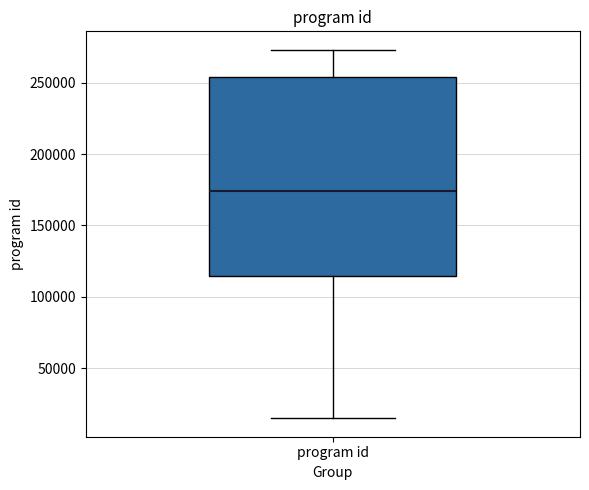

Read this box plot against the y-axis: the position of the median line, the range covered by the box, and the ends of both whiskers. The values are not printed on the chart, so give them approximately, as read against the axis.

median 175000, box 115000 to 255000, whiskers 15000 to 275000